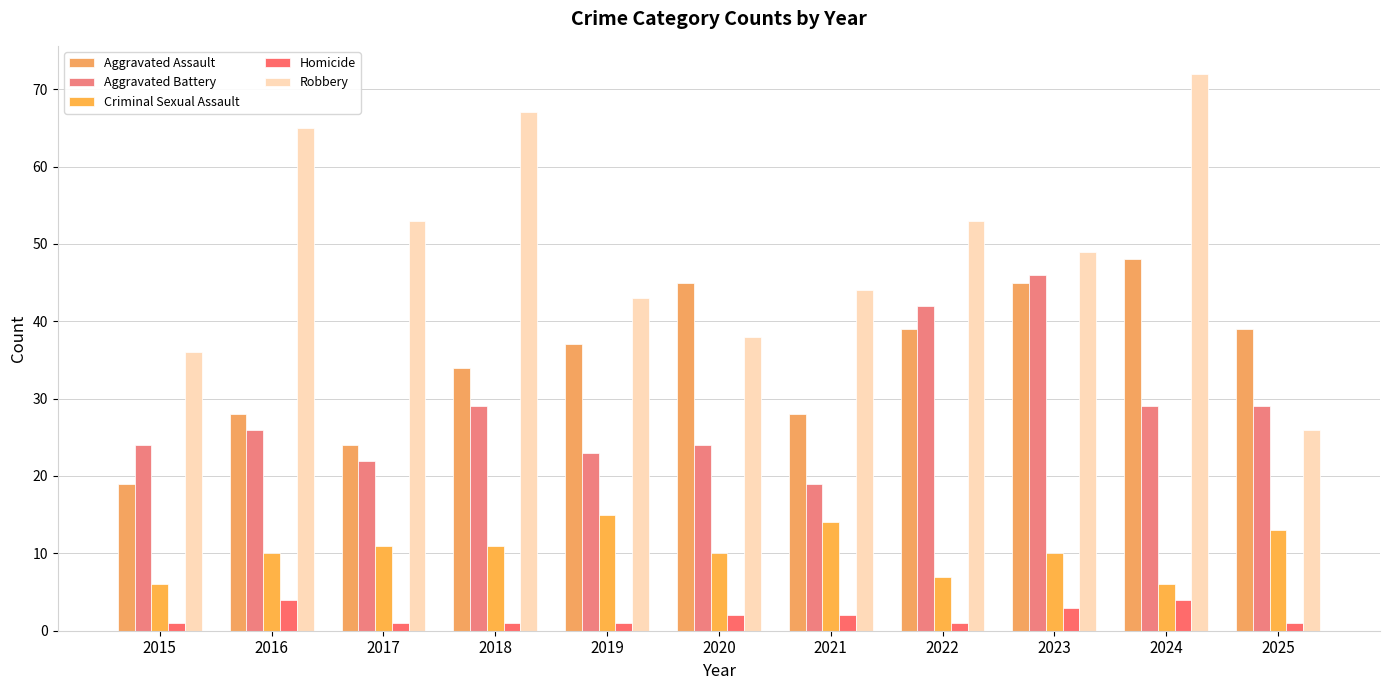

Which label corresponds to the smallest value in the chart?

2015